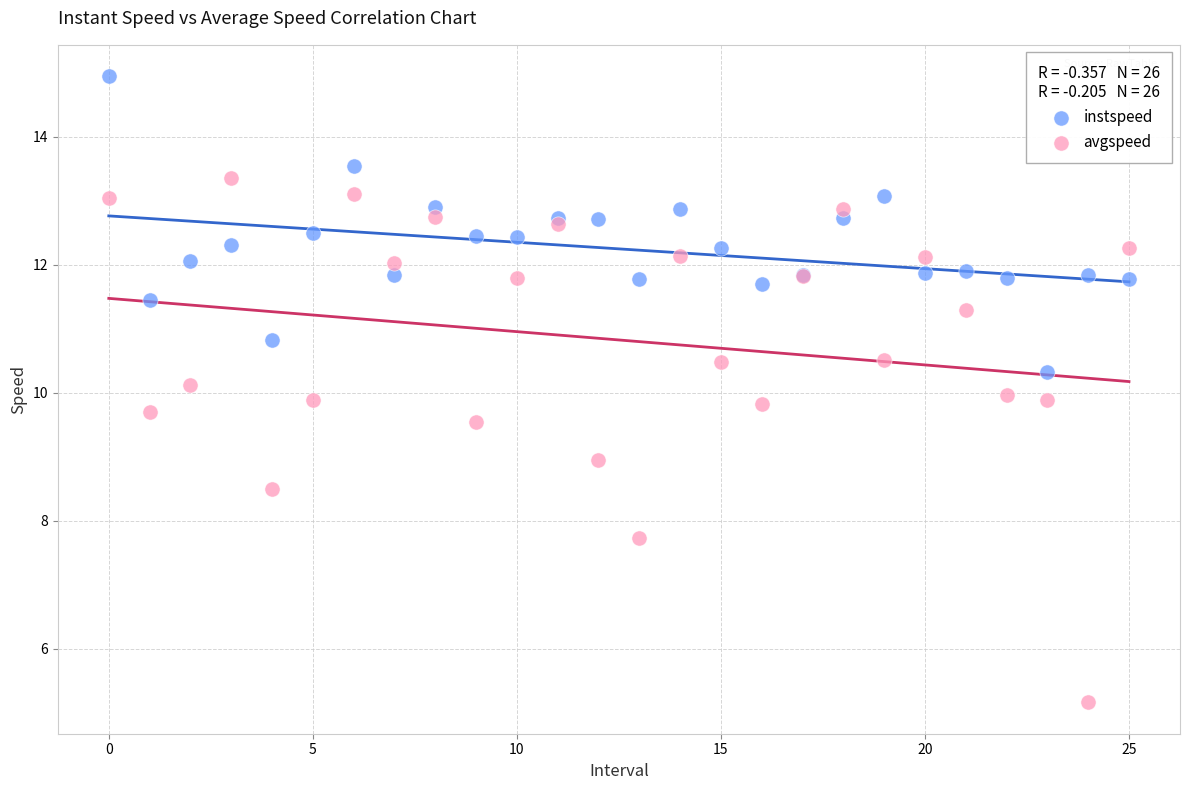

Which series has the widest spread of Y values?

avgspeed